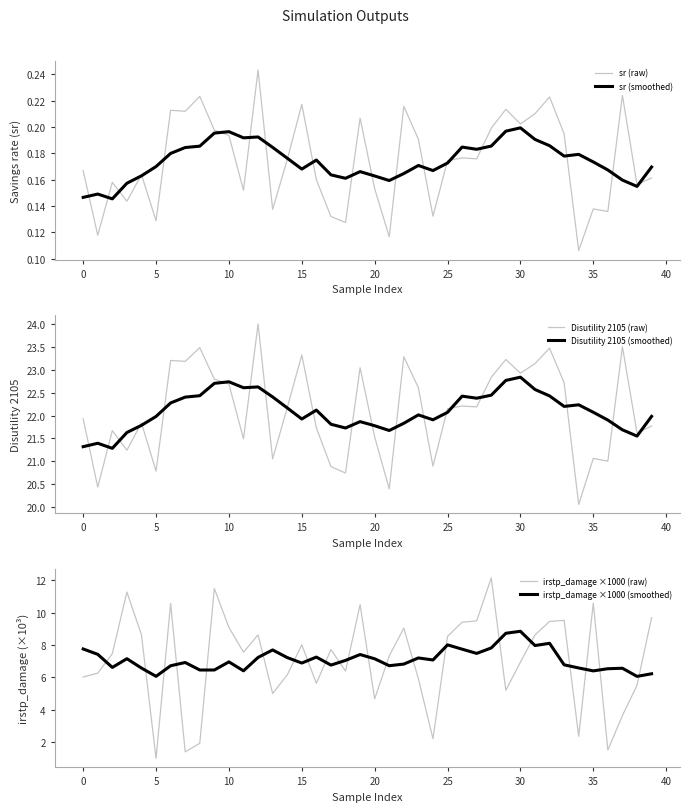

How many lines are shown in the chart?

6